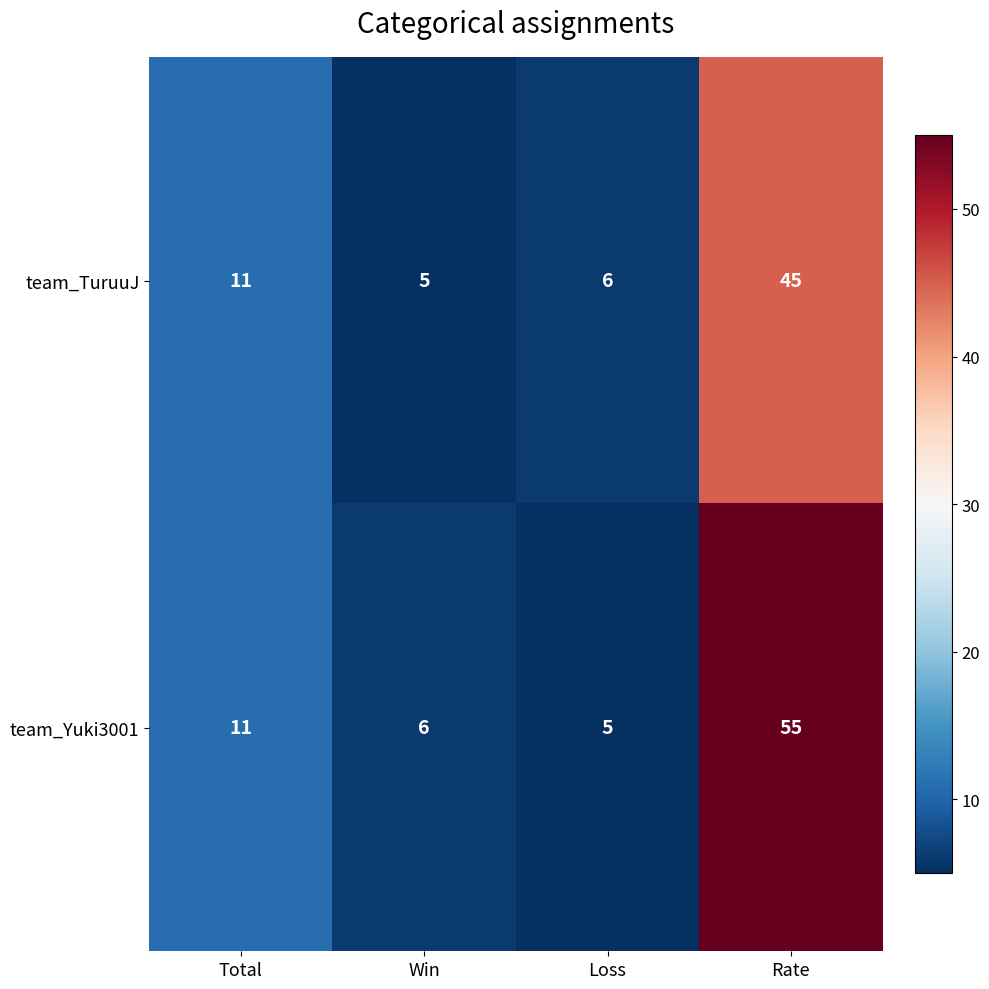

What is the sum of all team_TuruuJ values?

67